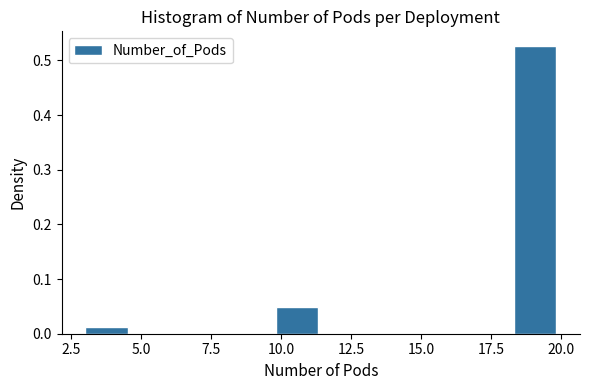

Around what value on the x-axis is the tallest bar? Give the approximate position of its centre, as read against the axis.

19.0